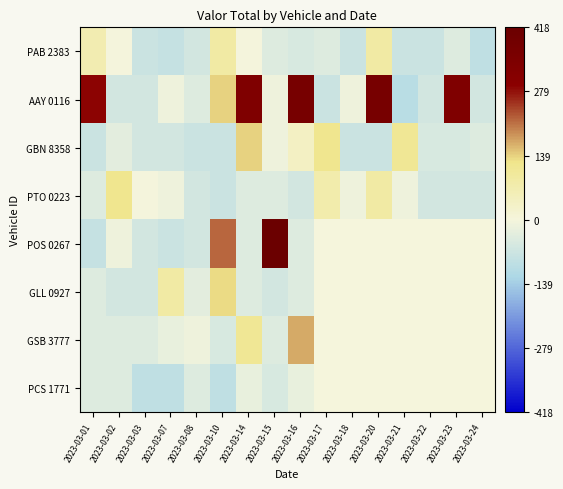

Is it true that GBN 8358 equals 16.5 at 2023-03-16?

False